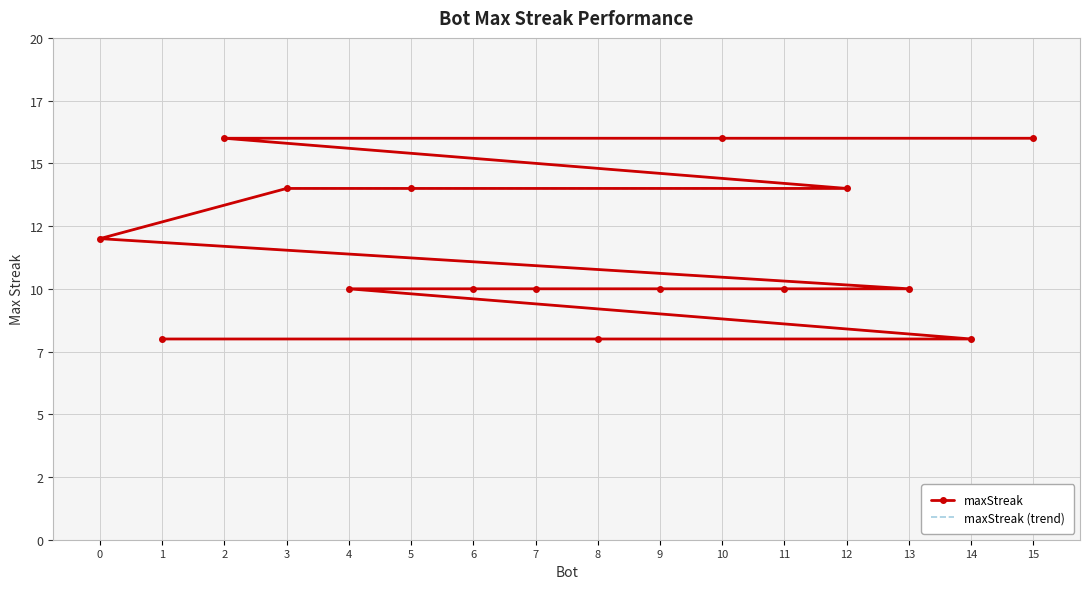

Which category has the highest value across all series?

15